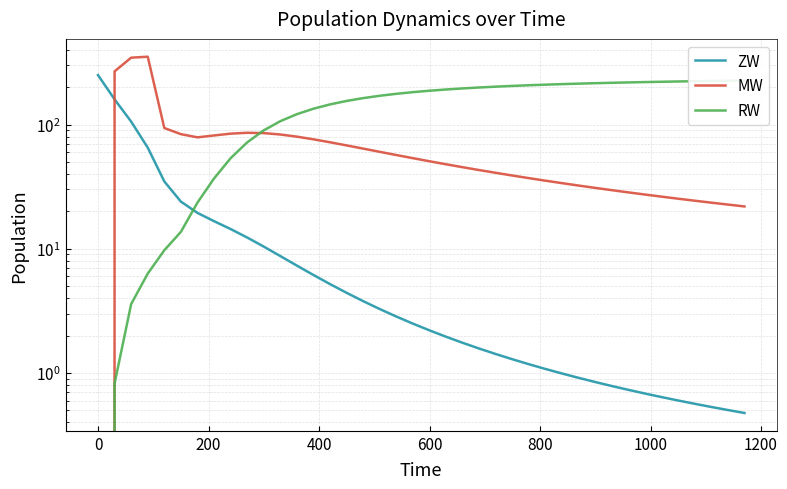

What is the difference between the maximum and minimum values in the RW series?

226.1